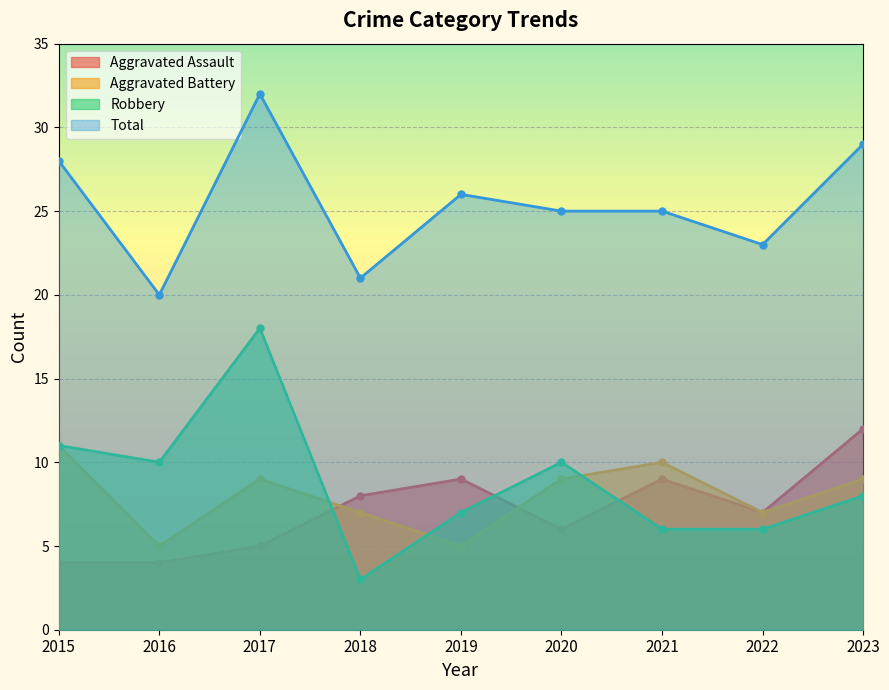

Rank the series at 2019 from highest to lowest value.

Total, Aggravated Assault, Robbery, Aggravated Battery